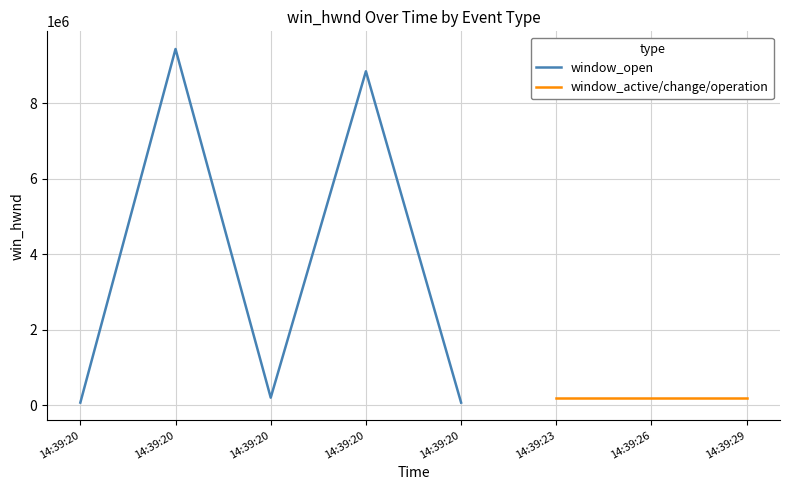

Rank the categories by value from highest to lowest.

14:39:20, 14:39:20, 14:39:20, 14:39:20, 14:39:20